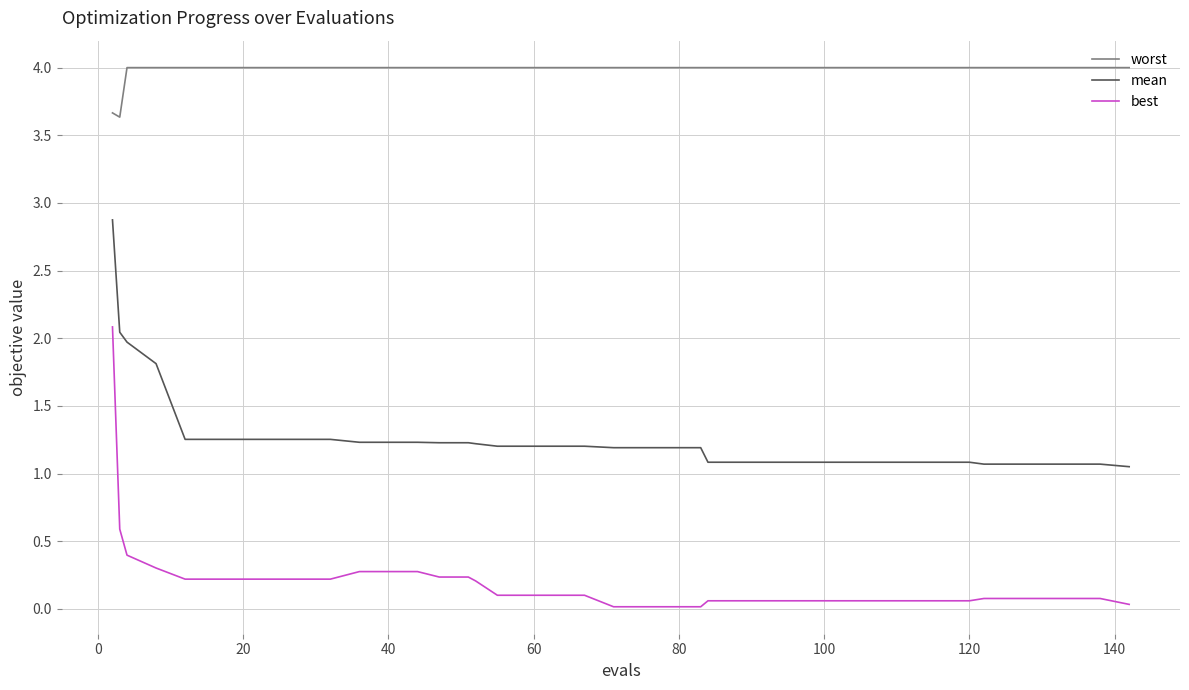

List the series in order of their overall mean, highest first.

worst, mean, best